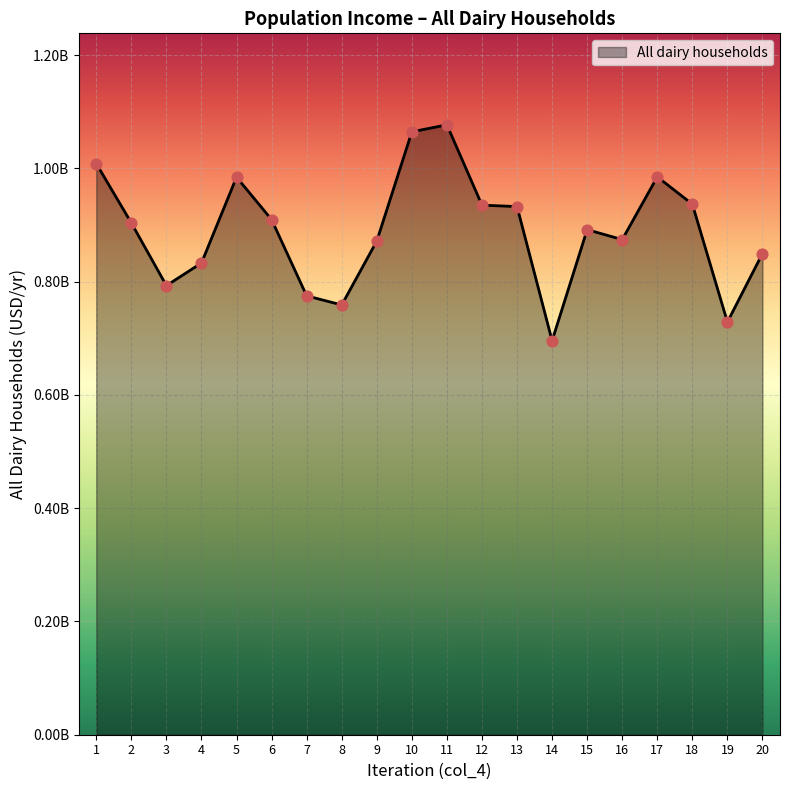

What is the change in value from 6 to 7?

-134617061.3